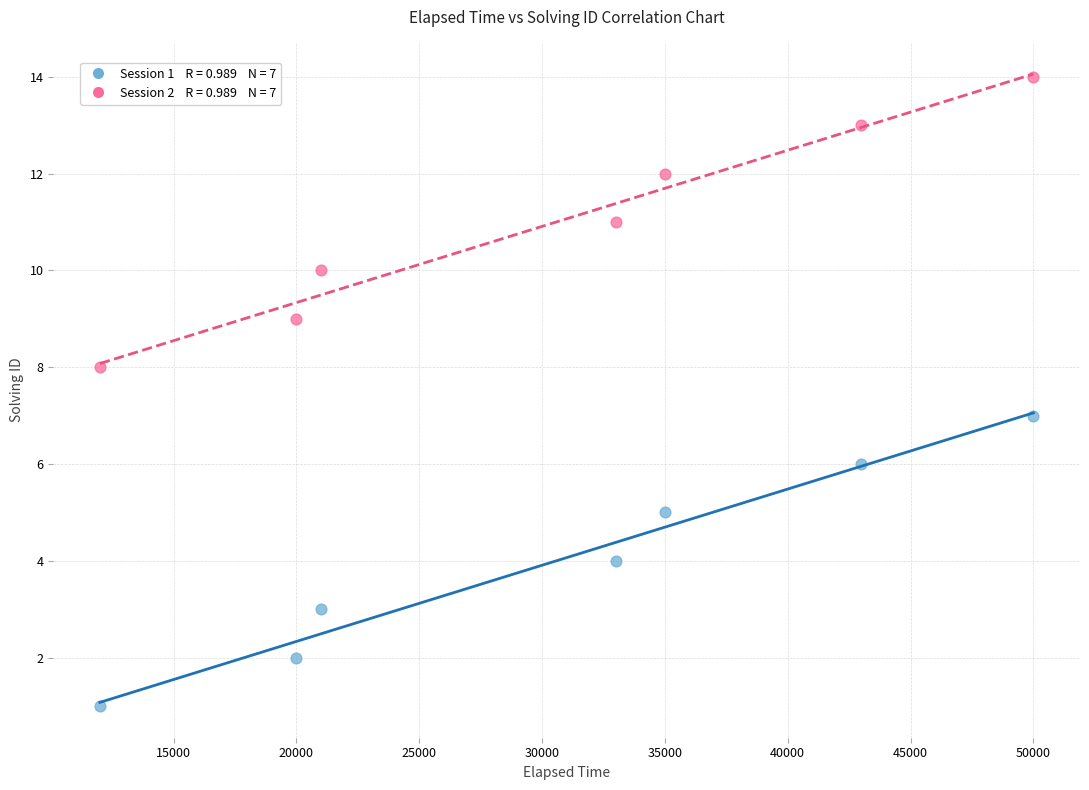

Across all data points, what is the range of X values (max minus min)?

38000